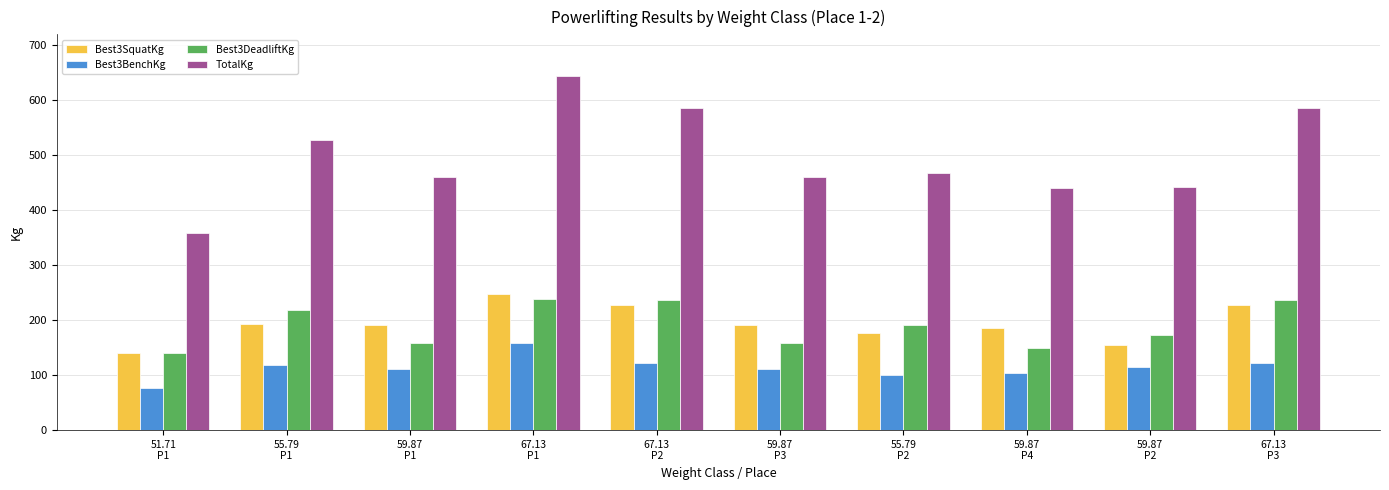

At which category does the chart reach its minimum across all series?

51.71
P1